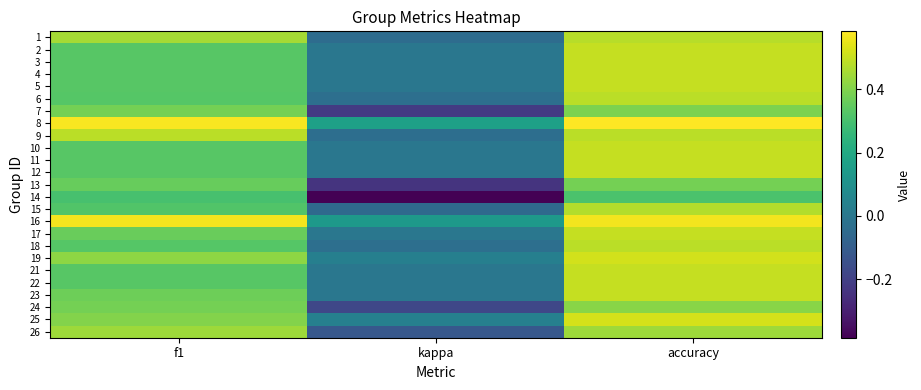

Reading left to right, list all the values displayed in this chart.

1: f1=0.5	kappa=-0.0	accuracy=0.5
2: f1=0.3	kappa=0.0	accuracy=0.5
3: f1=0.3	kappa=0.0	accuracy=0.5
4: f1=0.3	kappa=0.0	accuracy=0.5
5: f1=0.3	kappa=0.0	accuracy=0.5
6: f1=0.3	kappa=-0.0	accuracy=0.5
7: f1=0.4	kappa=-0.2	accuracy=0.4
8: f1=0.6	kappa=0.2	accuracy=0.6
9: f1=0.5	kappa=-0.0	accuracy=0.5
10: f1=0.3	kappa=0.0	accuracy=0.5
11: f1=0.3	kappa=0.0	accuracy=0.5
12: f1=0.3	kappa=0.0	accuracy=0.5
13: f1=0.4	kappa=-0.2	accuracy=0.4
14: f1=0.3	kappa=-0.4	accuracy=0.3
15: f1=0.3	kappa=-0.1	accuracy=0.5
16: f1=0.6	kappa=0.1	accuracy=0.6
17: f1=0.4	kappa=0.0	accuracy=0.5
18: f1=0.3	kappa=-0.0	accuracy=0.5
19: f1=0.4	kappa=0.0	accuracy=0.5
21: f1=0.3	kappa=0.0	accuracy=0.5
22: f1=0.3	kappa=0.0	accuracy=0.5
23: f1=0.4	kappa=0.0	accuracy=0.5
24: f1=0.4	kappa=-0.2	accuracy=0.4
25: f1=0.4	kappa=0.0	accuracy=0.5
26: f1=0.4	kappa=-0.1	accuracy=0.4